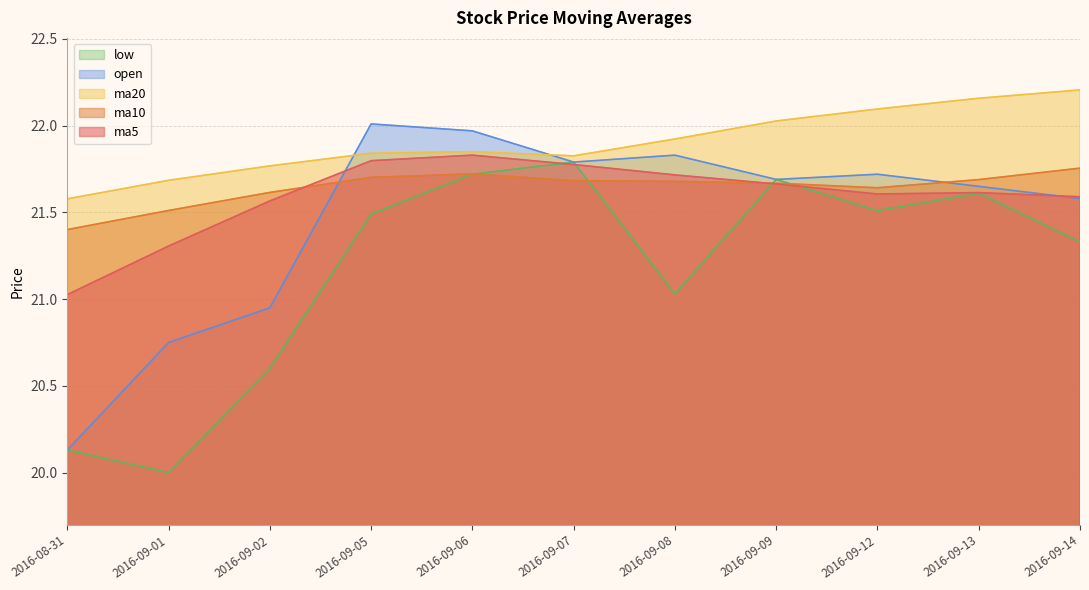

What is the label of the 3rd point from the left?

2016-09-02